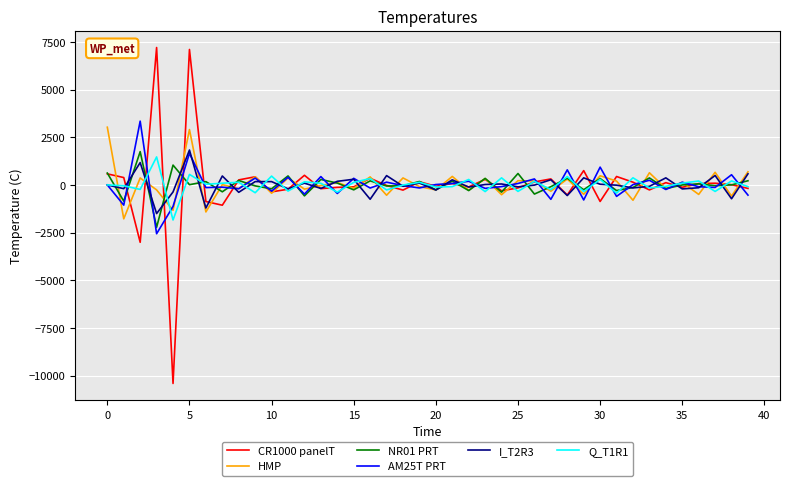

What is the lowest value of the AM25T PRT series?

-2560